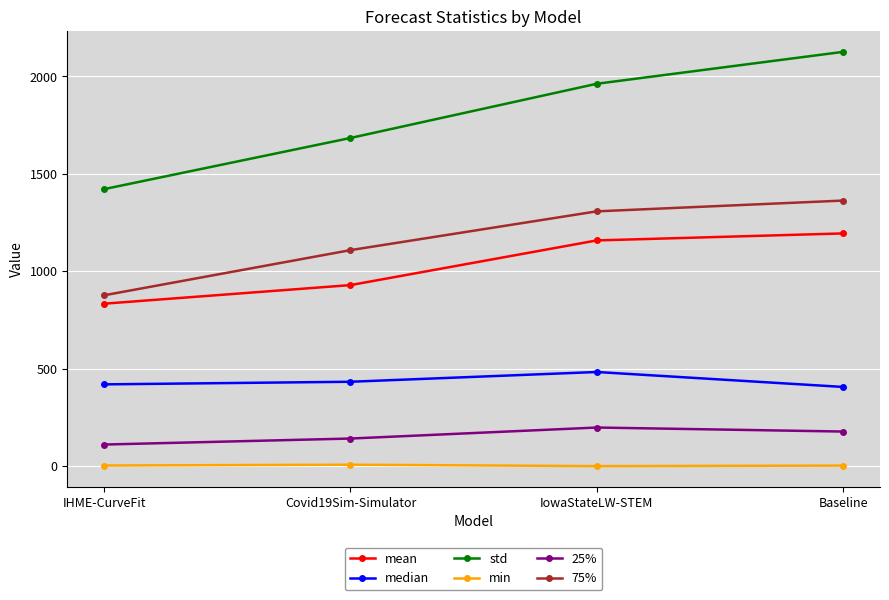

Does the chart display data point markers on the line(s)?

Yes